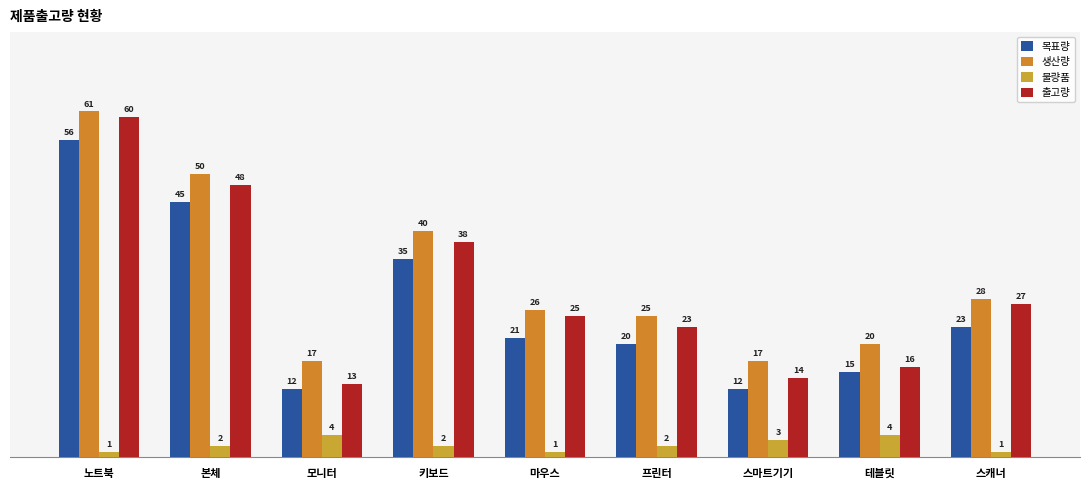

Rank the series by their maximum value, from lowest to highest.

불량품, 목표량, 출고량, 생산량